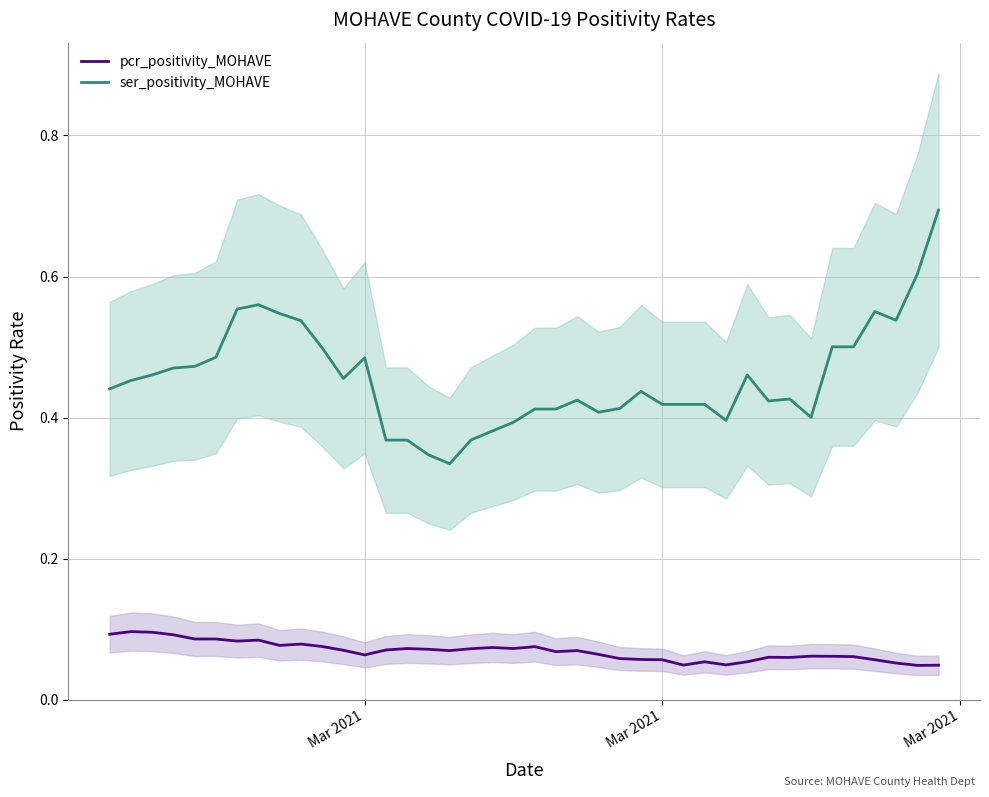

Is the value of pcr_positivity_MOHAVE at 13 greater than the value of ser_positivity_MOHAVE at 31?

No